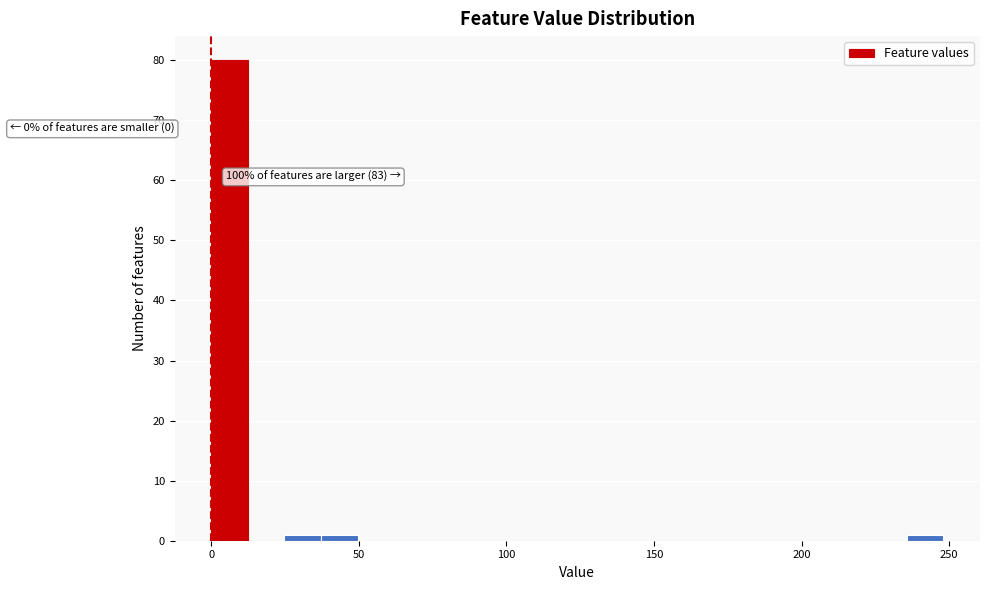

Around what value on the x-axis is the tallest bar? Give the approximate position of its centre, as read against the axis.

5